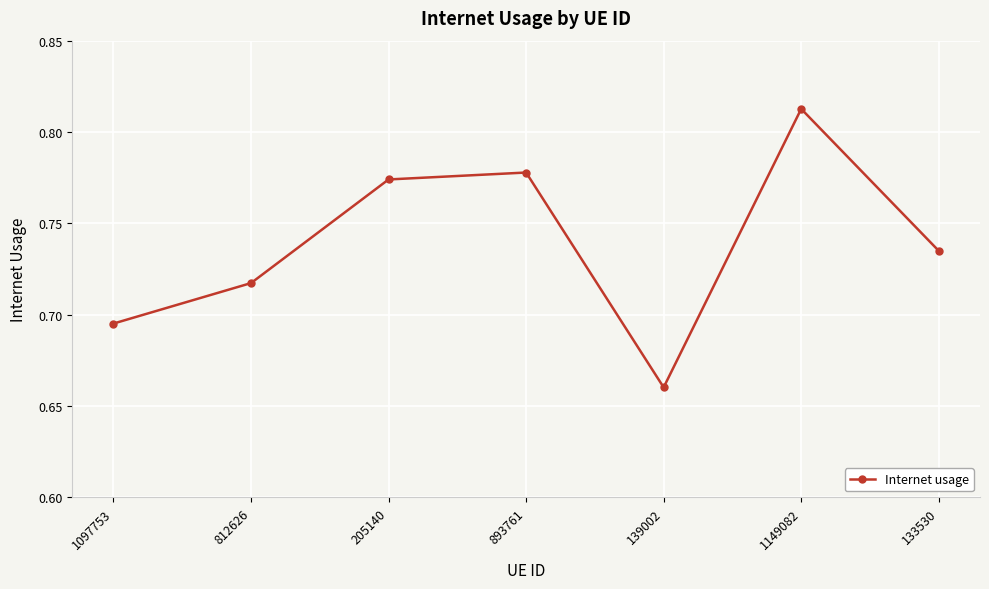

What is the difference between the values at 139002 and 133530?

0.1